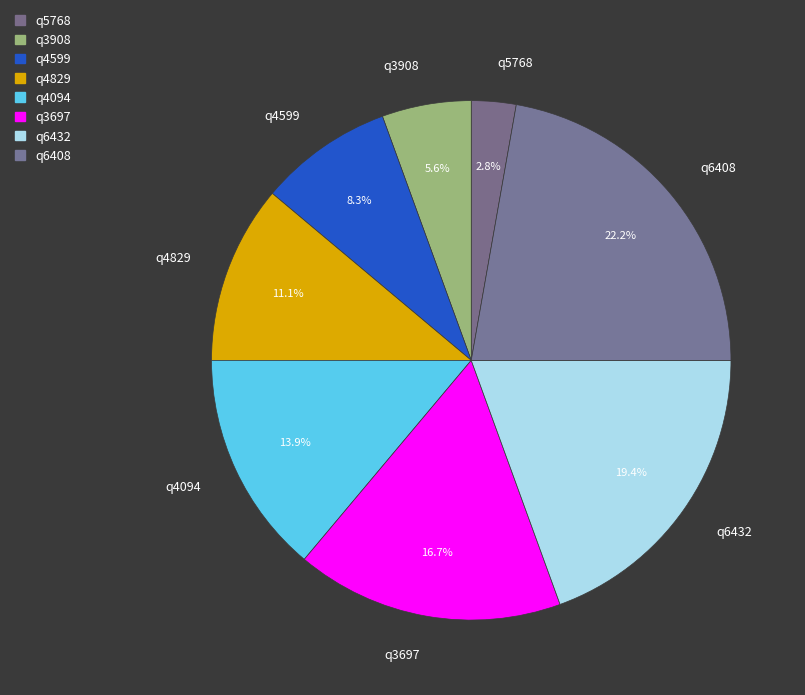

Does any single category account for the majority?

No